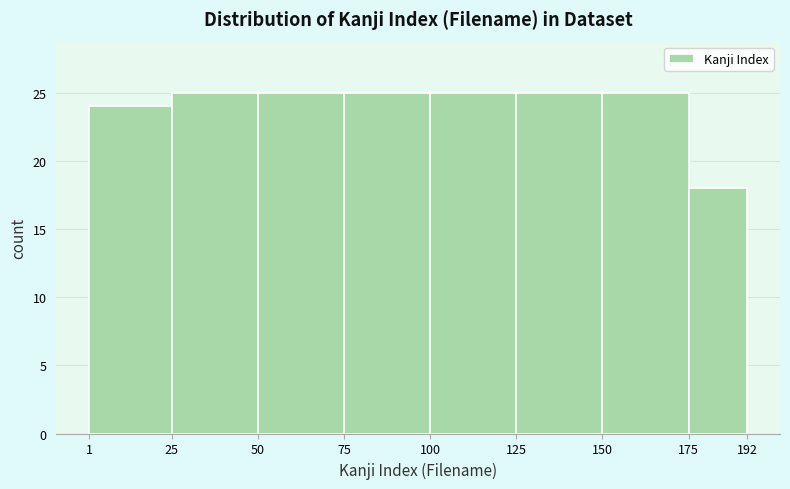

Reading left to right, transcribe this chart: for each bar, give the range it covers on the x-axis and its height. The values are not printed on the chart, so give them approximately, as read against the axis.

1 to 25: 24
25 to 50: 25
50 to 75: 25
75 to 100: 25
100 to 125: 25
125 to 150: 25
150 to 175: 25
175 to 192: 18